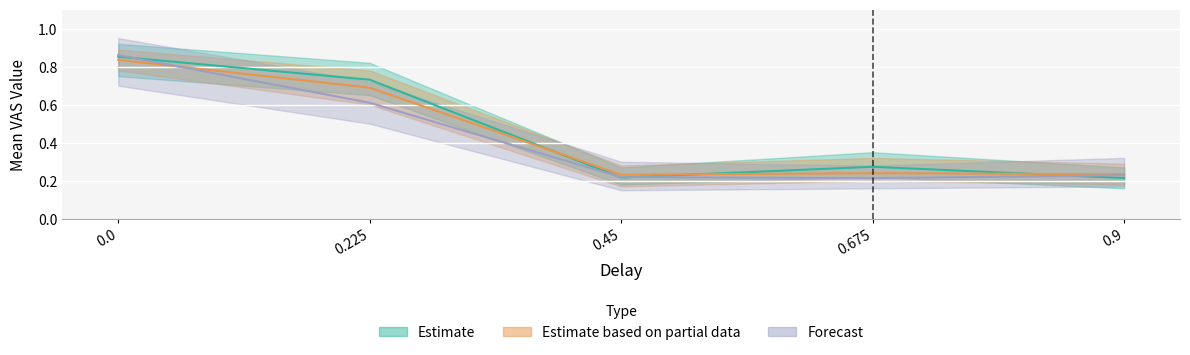

What is the difference between the Estimate values at 0.0 and 0.45?

0.6